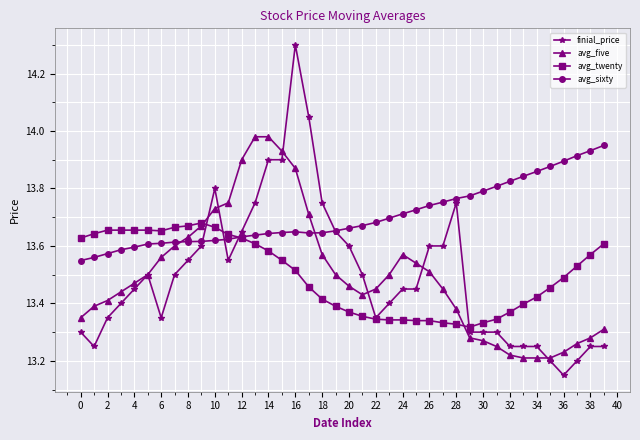

What is the sum of all avg_five values?

540.0